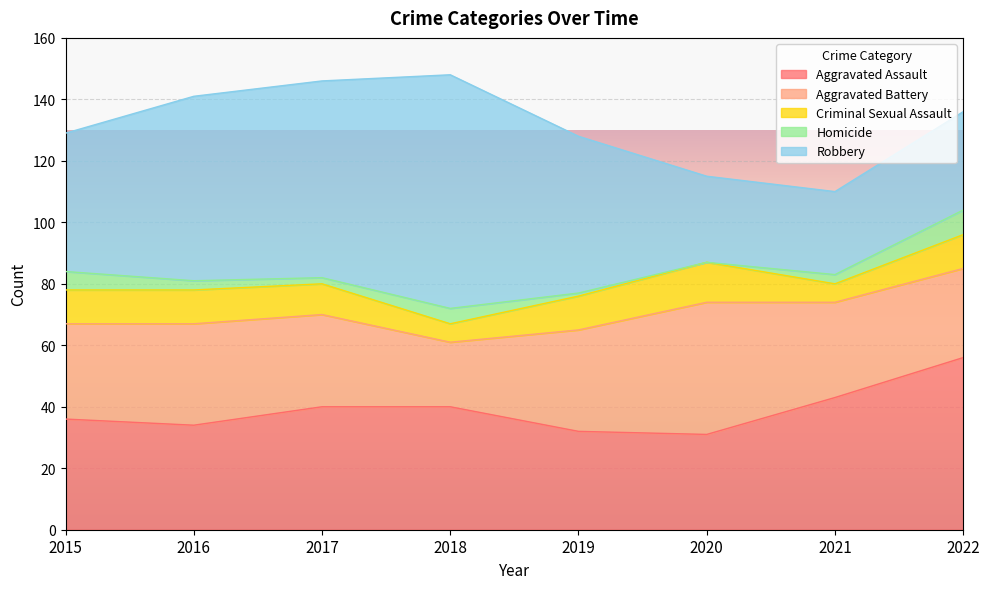

Between 2016 and 2019, which is larger?

2016